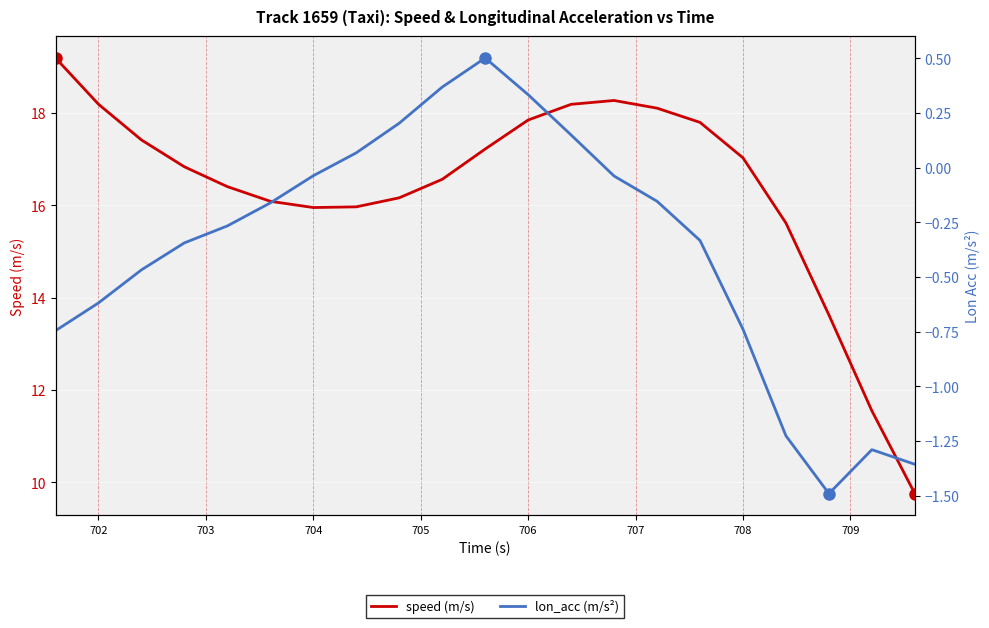

What is the minimum value for lon_acc (m/s²)?

-1.5